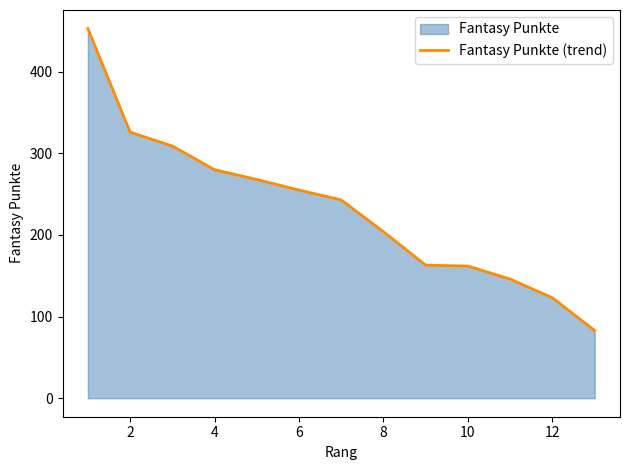

Does the chart have visible grid lines?

No